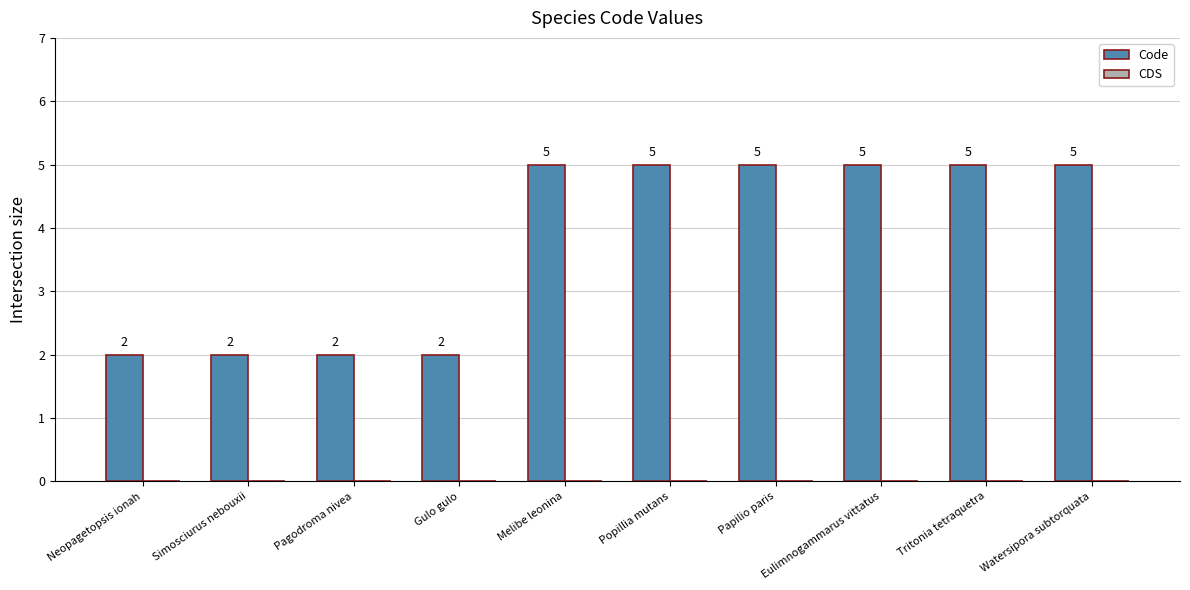

The value at Papilio paris is 2. True or false?

False